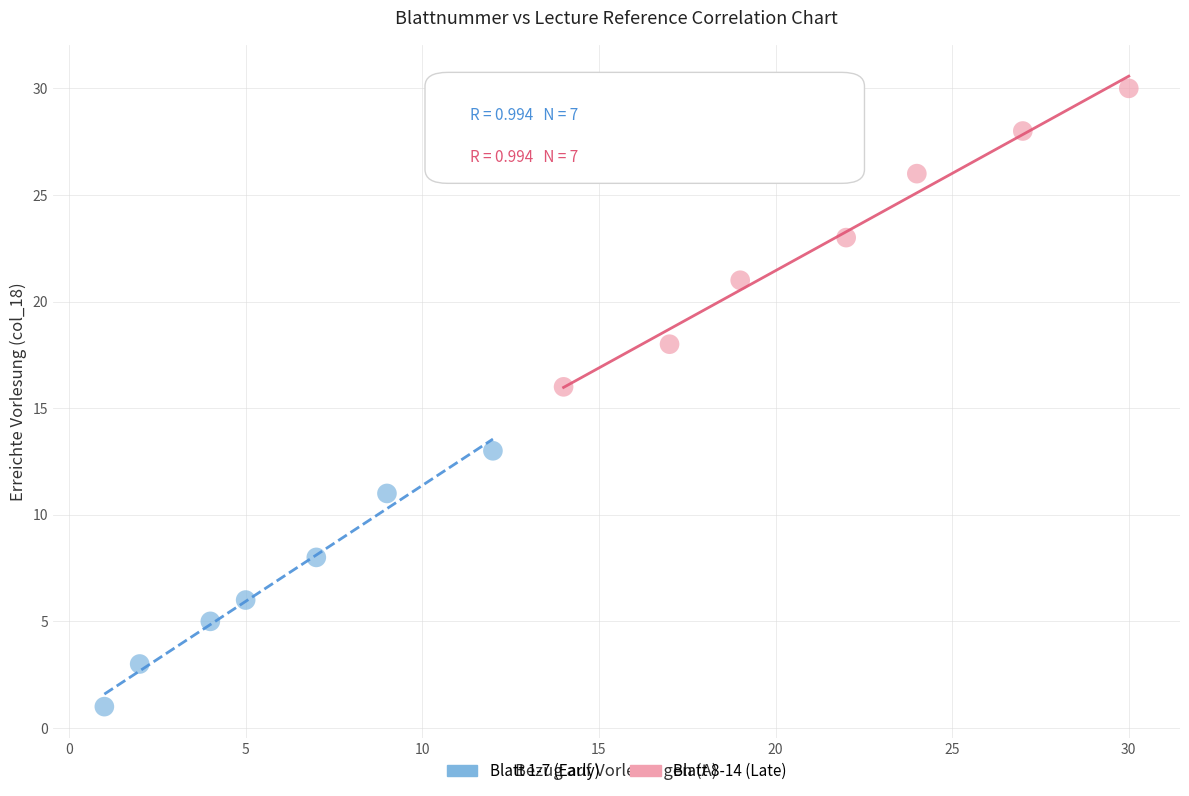

Which series reaches the maximum Y coordinate?

Blatt 8-14 (Late)